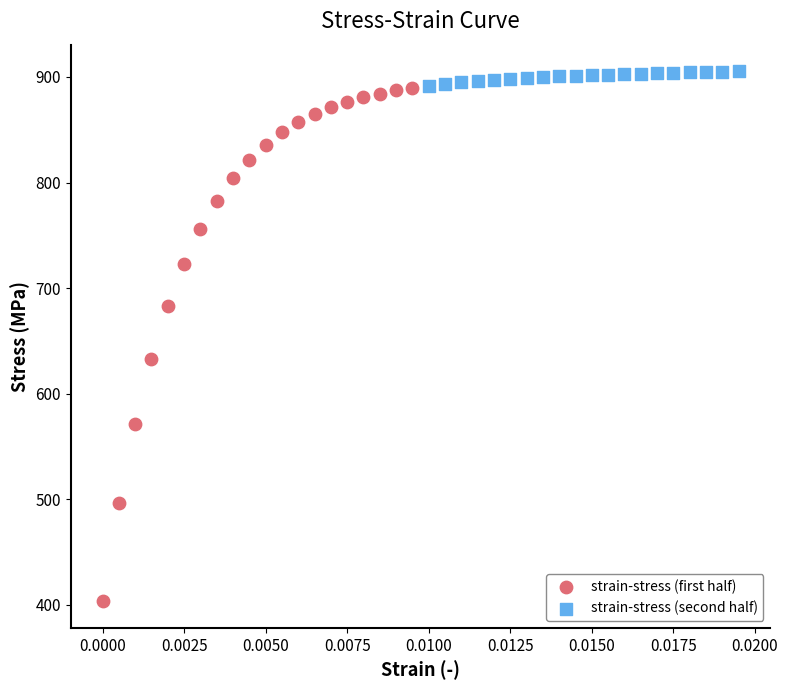

Which series reaches the minimum Y coordinate?

strain-stress (first half)